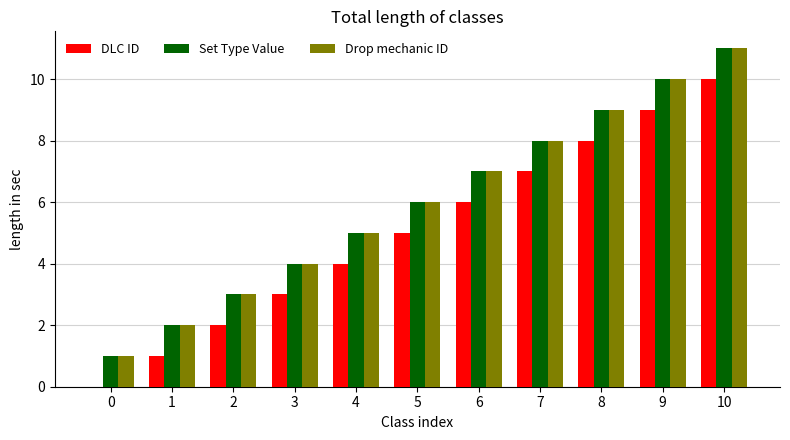

Is it true that Drop mechanic ID equals 10 at 6?

False